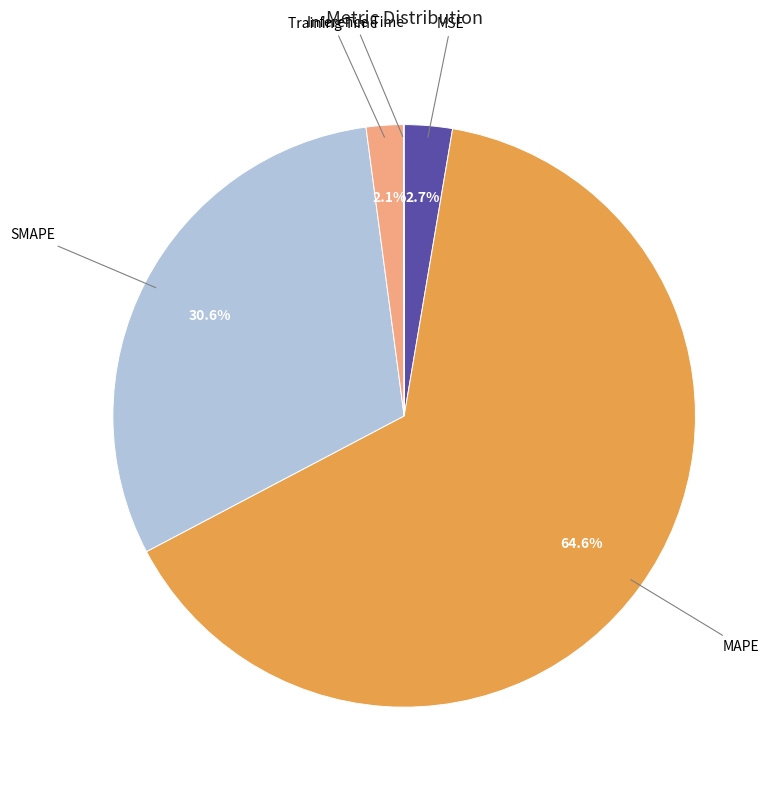

Does any single category account for the majority?

Yes